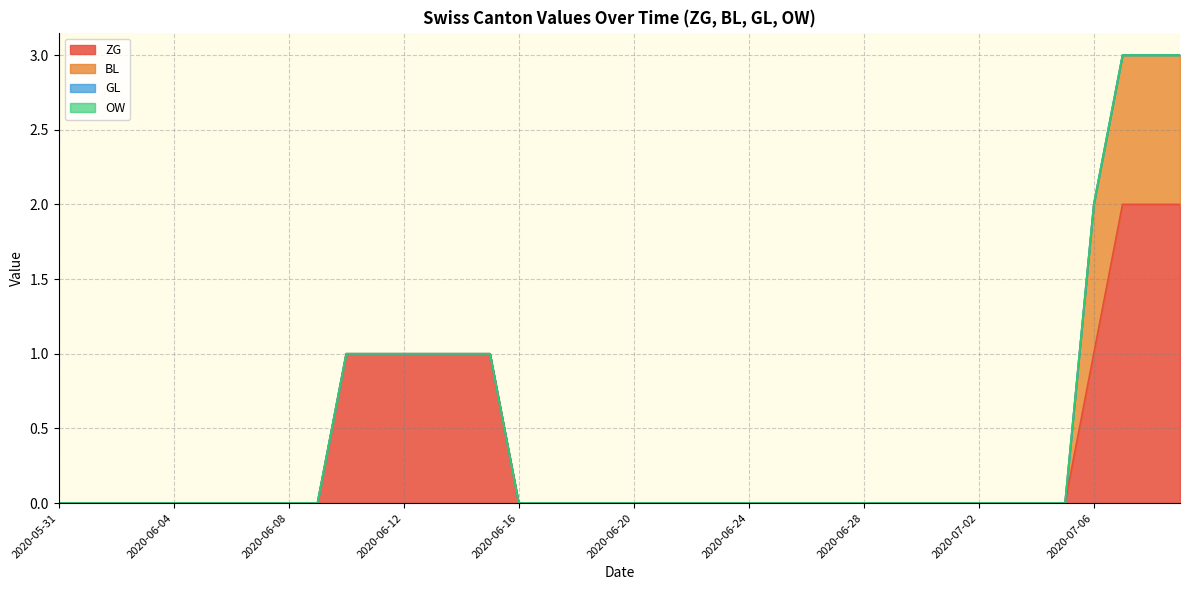

True or false: OW has a value of 0 at 2020-07-03.

True